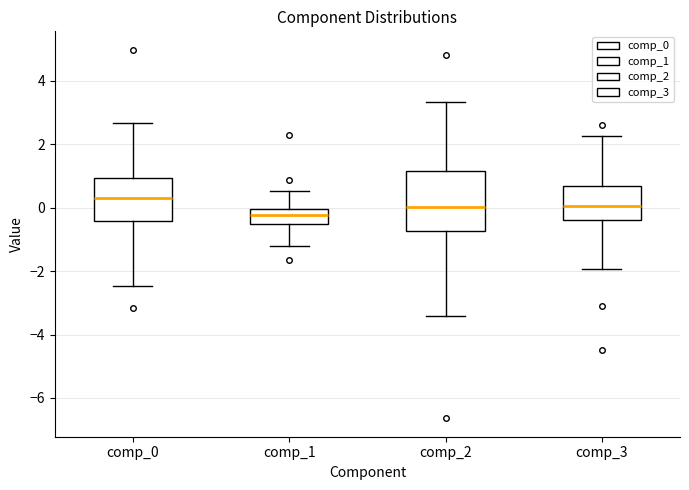

Where is the upper edge of the box for comp_0 on the y-axis? The values are not printed on the chart, so give them approximately, as read against the axis.

1.0